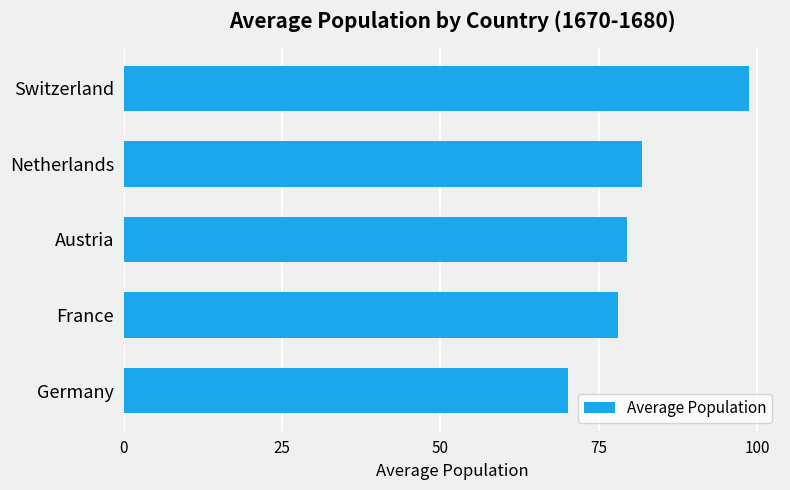

Is it true that the value at Netherlands is 111.2?

False